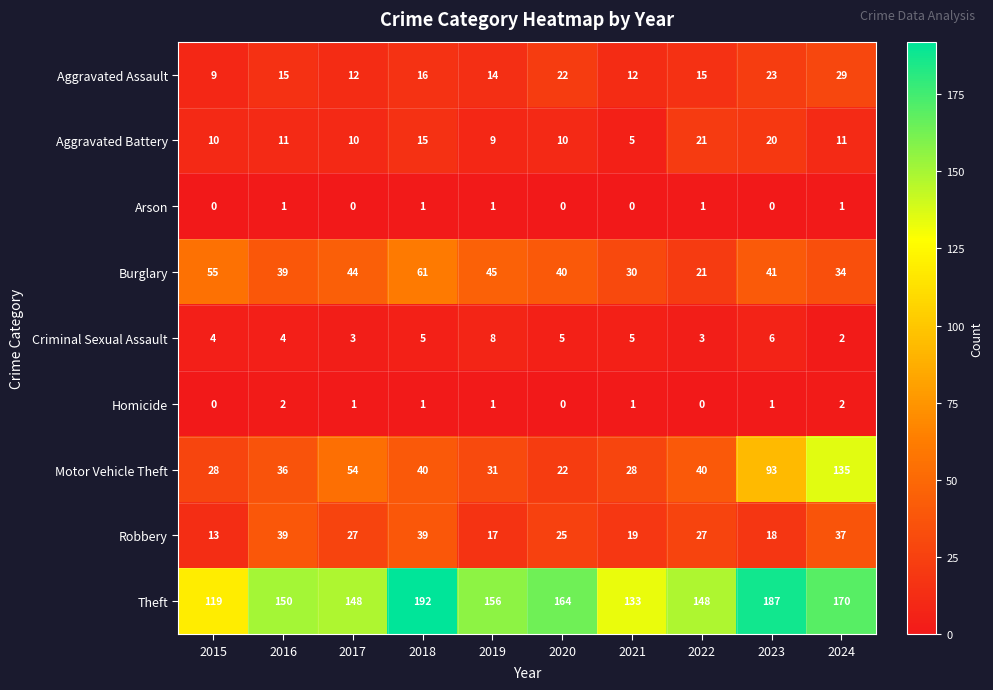

The Aggravated Assault series shows 14 at 2019. True or false?

True